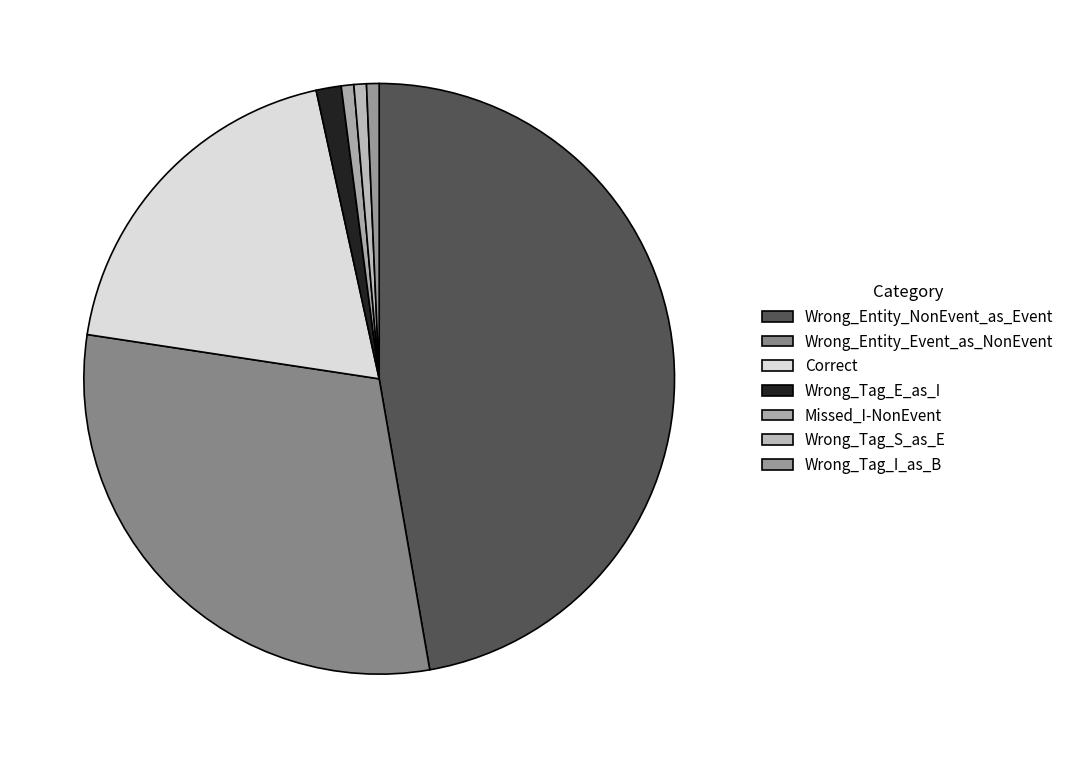

How many slices are in this pie chart?

7